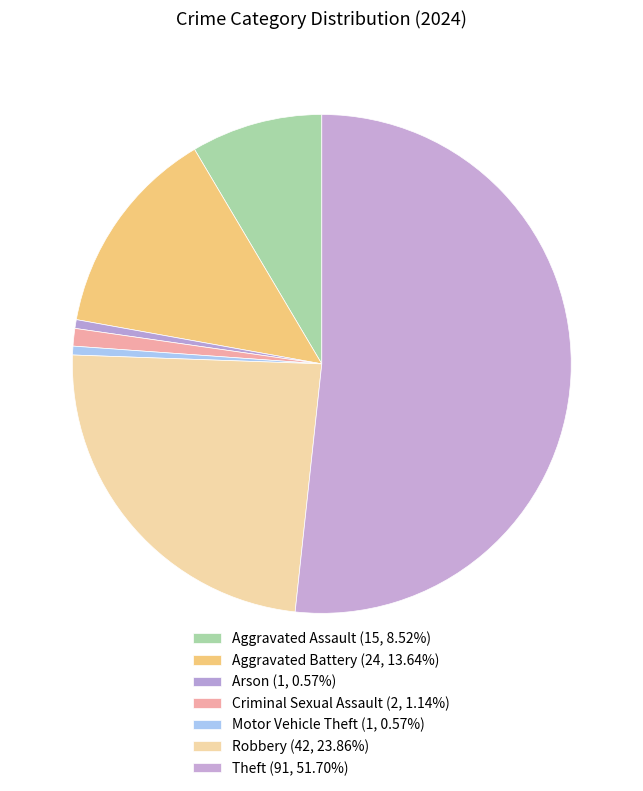

How many slices are in this pie chart?

7